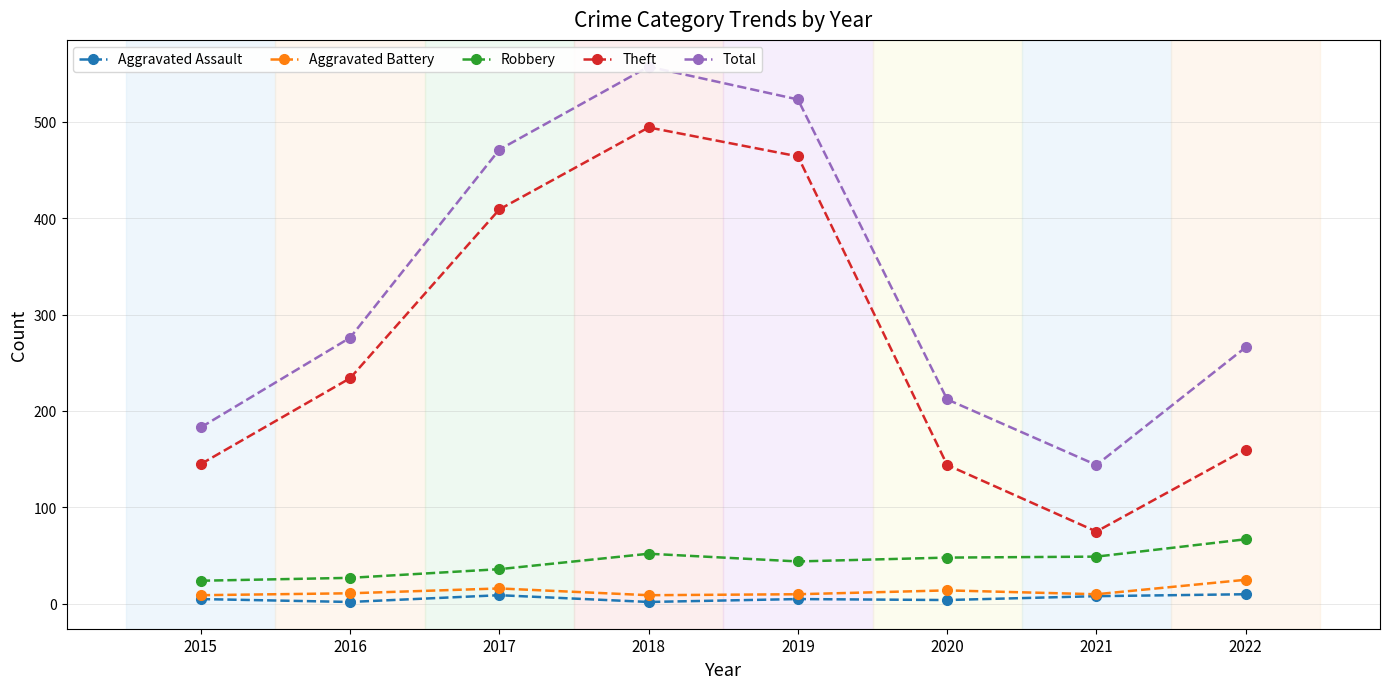

In Aggravated Assault, how many points are lower than both neighbors (excluding endpoints)?

3